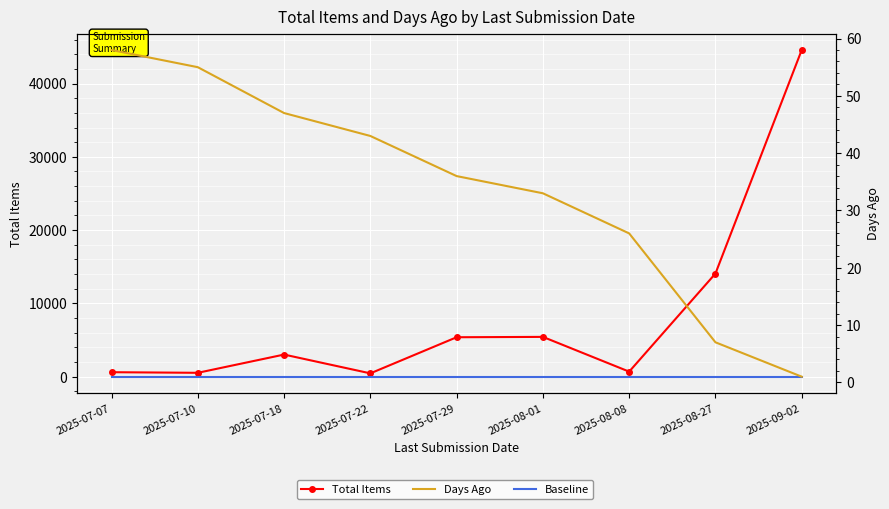

Which has a higher value, 2025-07-22 or 2025-07-07?

2025-07-07